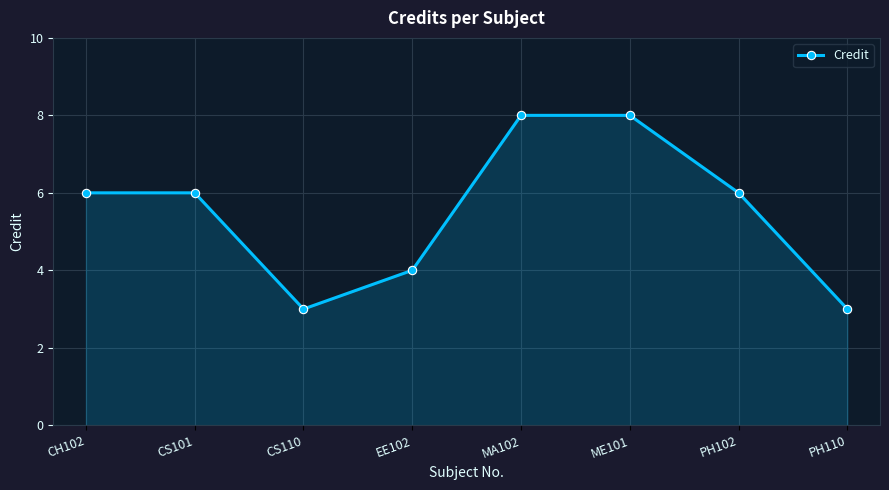

What is the difference between the second highest and second lowest values?

5